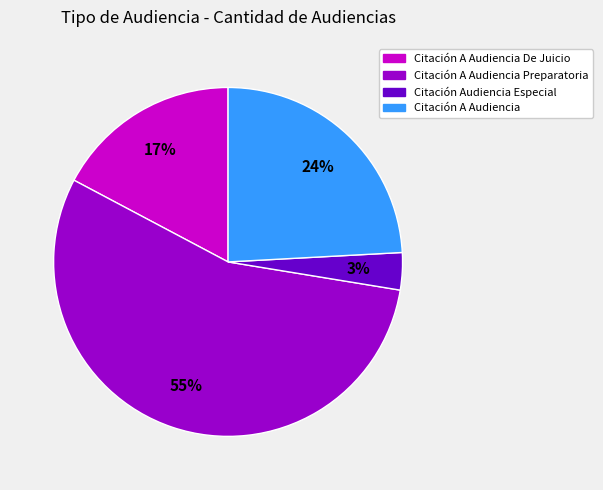

Does any single category account for the majority?

Yes